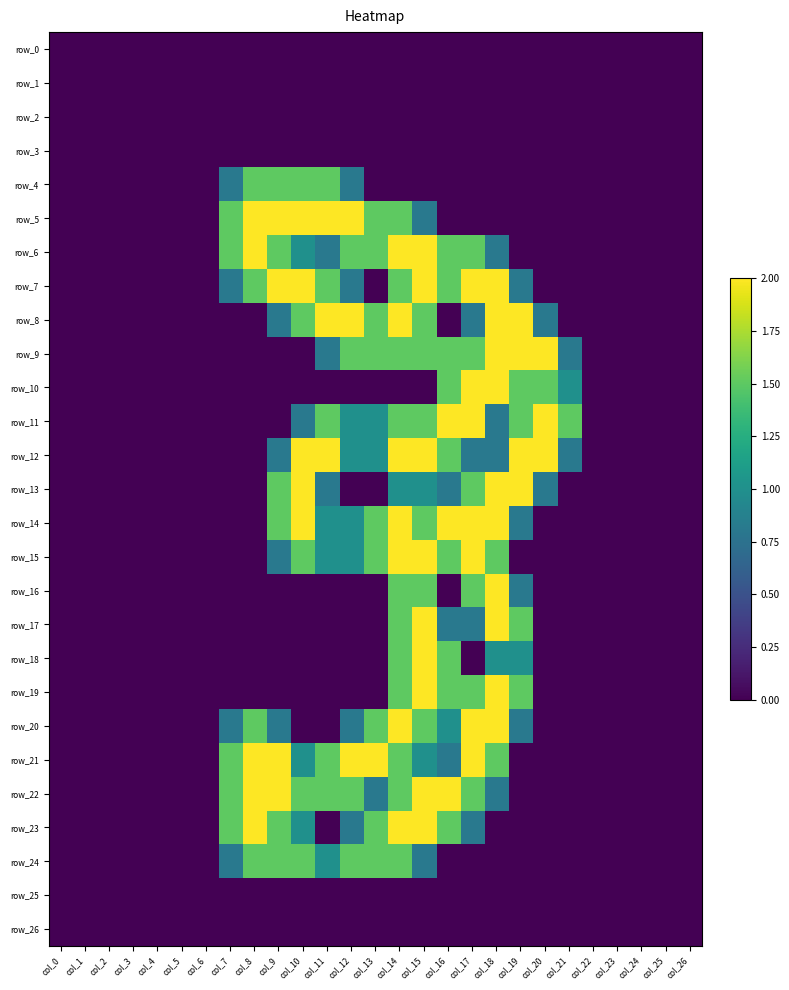

Between col_13 and col_16, which series saw the biggest shift?

row_5